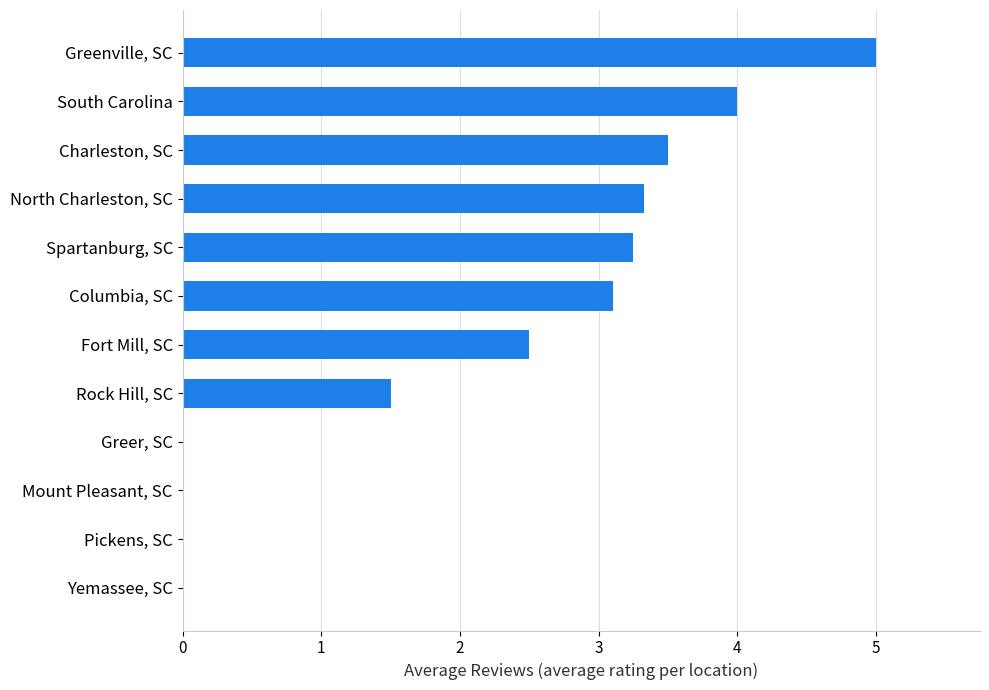

What is the sum of the values at Columbia, SC and Yemassee, SC?

3.1